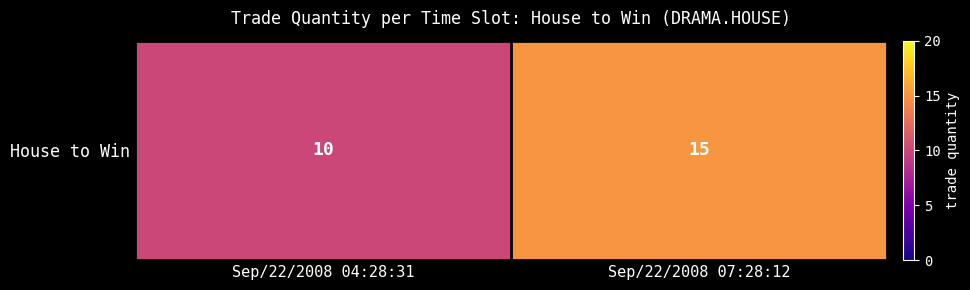

How many distinct data groups are displayed?

1